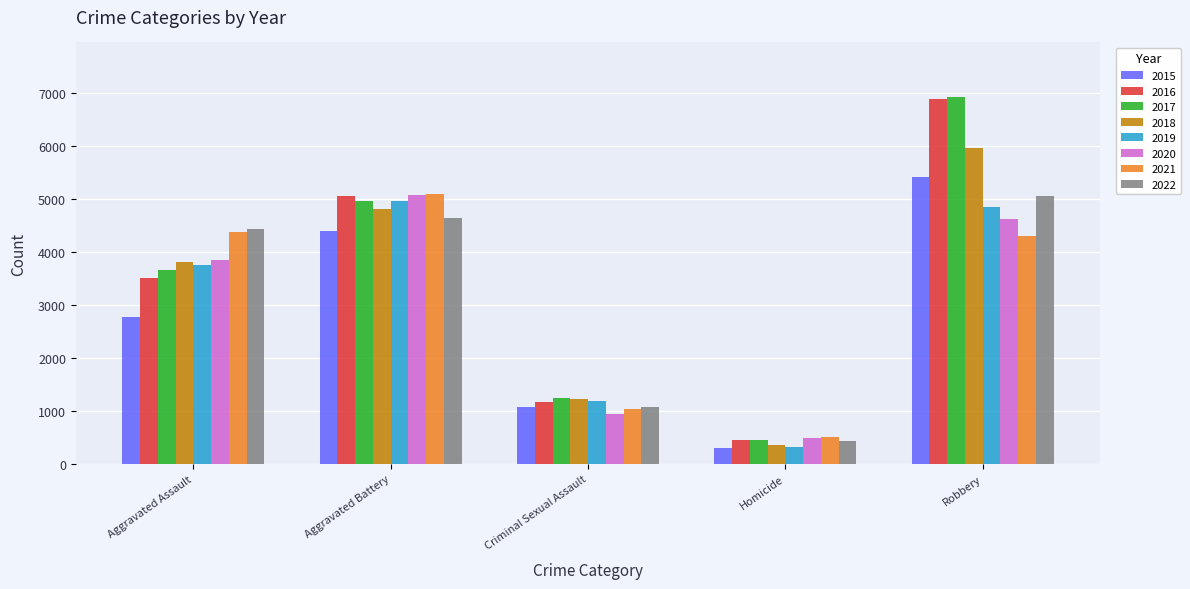

Which series has the largest range (max minus min)?

2017